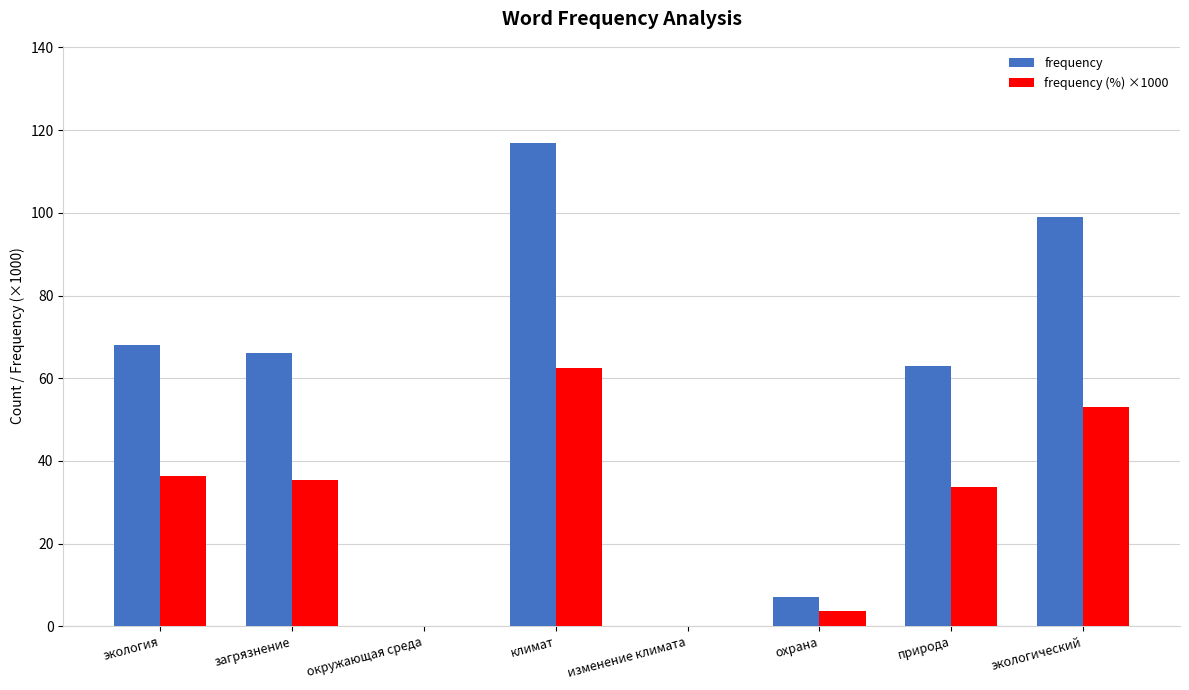

At which label is frequency closest to 58?

природа